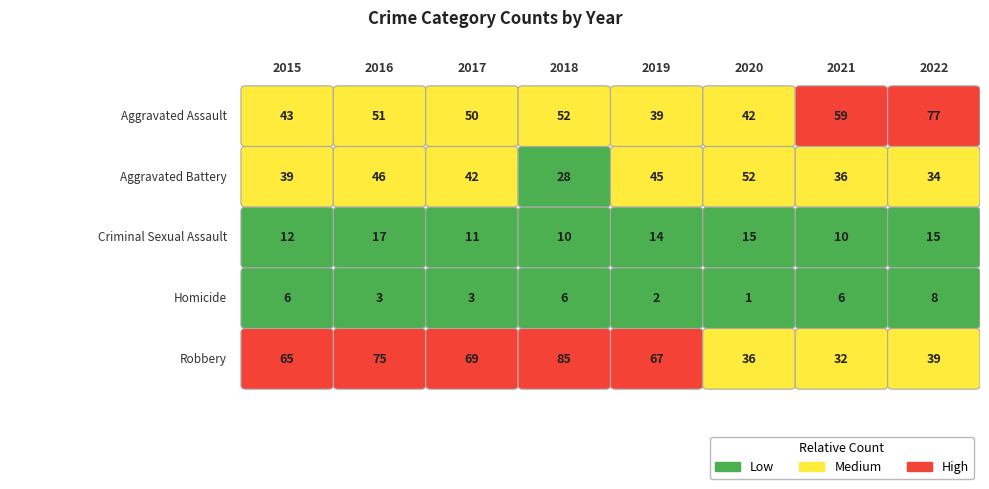

Between 2017 and 2015, which is larger?

2017